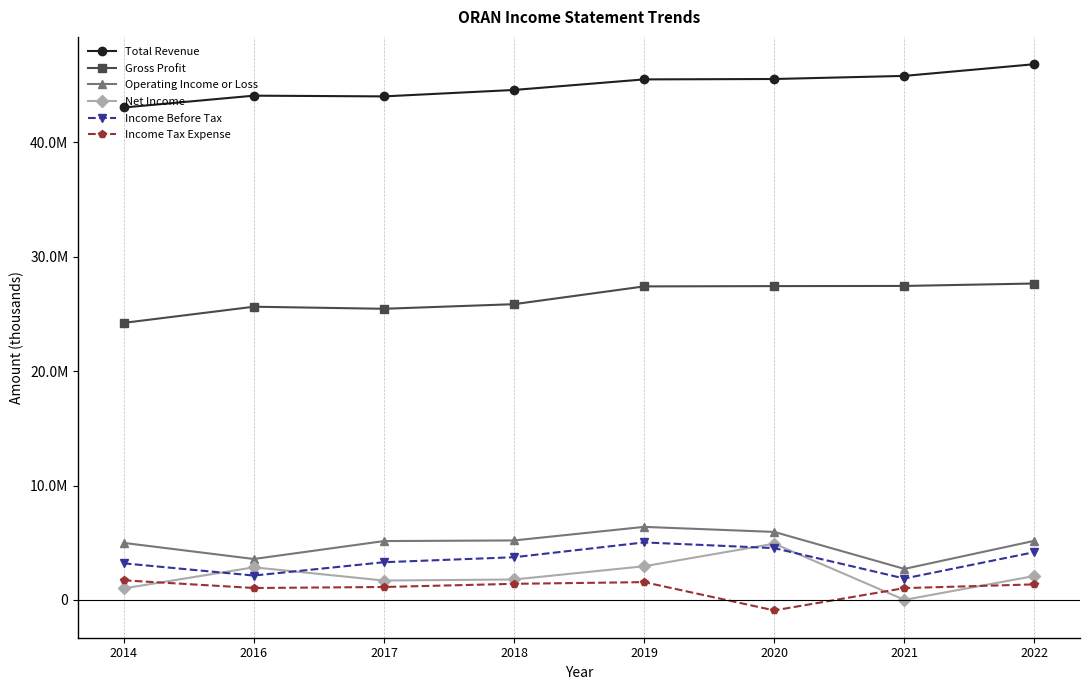

Count the number of categories in the chart.

8